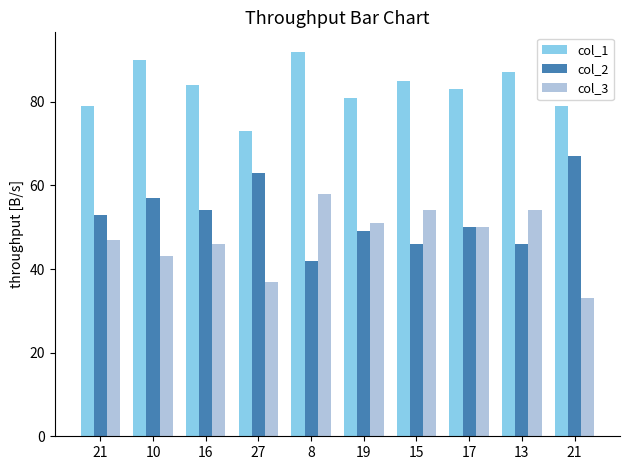

How many col_3 values are between 43 and 54?

7